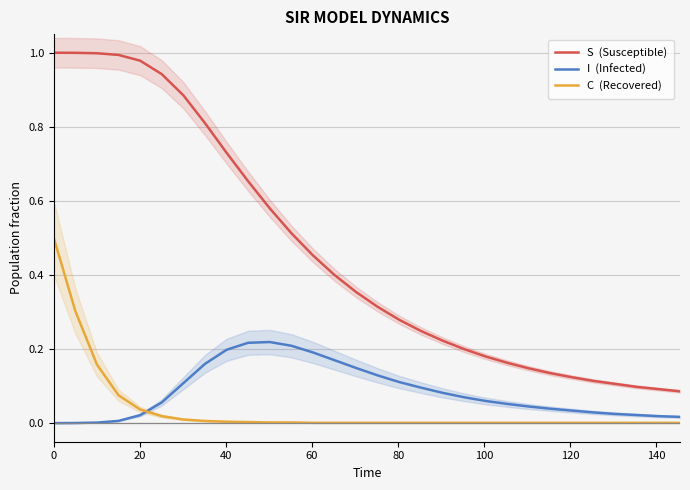

True or false: C  (Recovered) and S  (Susceptible) cross at least once.

False